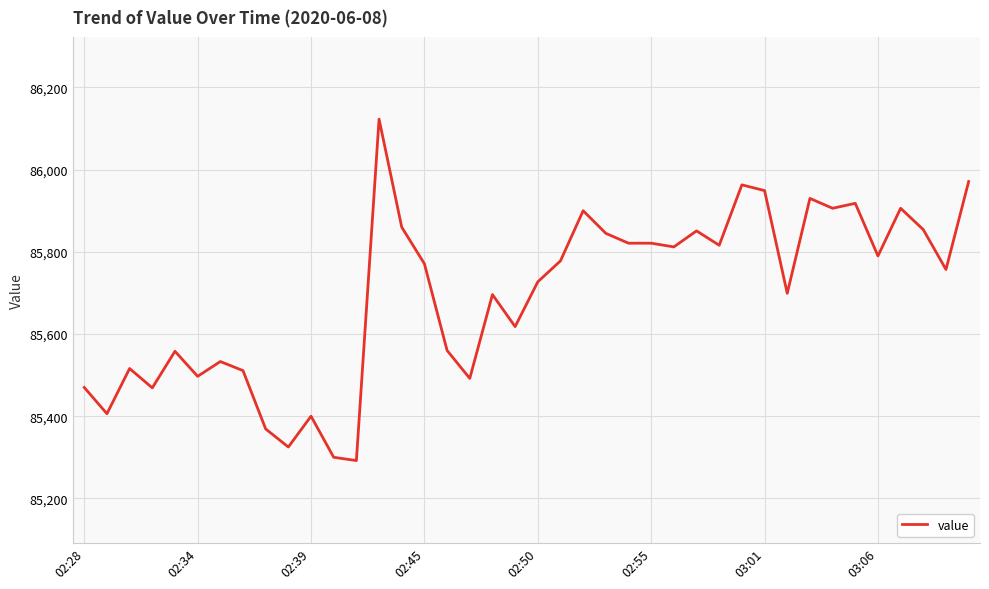

What is the difference between the maximum and minimum values?

831